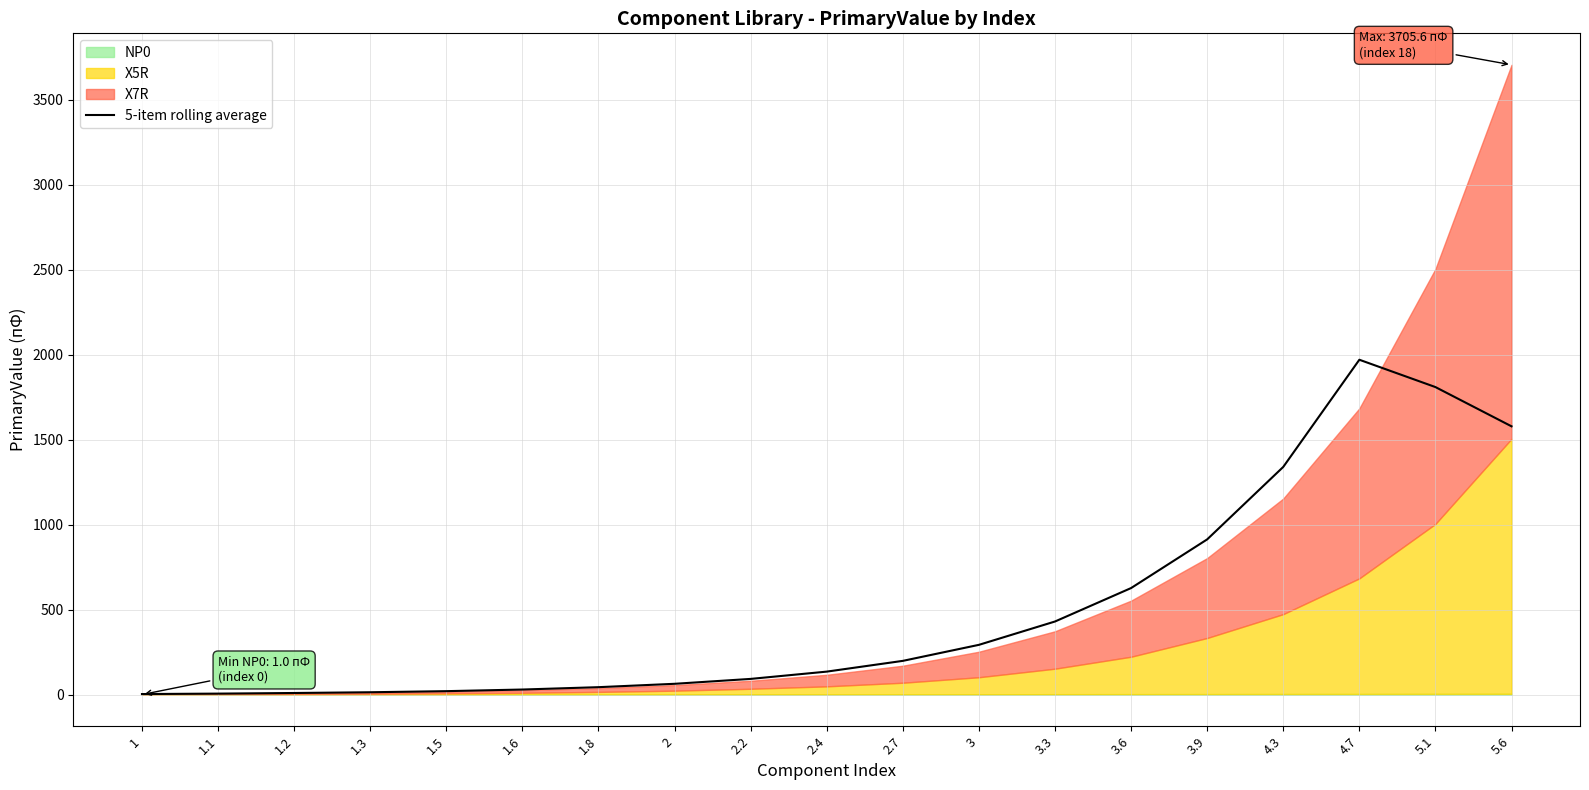

Rank the categories by value from lowest to highest.

1, 1.1, 1.2, 1.3, 1.5, 1.6, 1.8, 2, 2.2, 2.4, 2.7, 3, 3.3, 3.6, 3.9, 4.3, 5.6, 5.1, 4.7